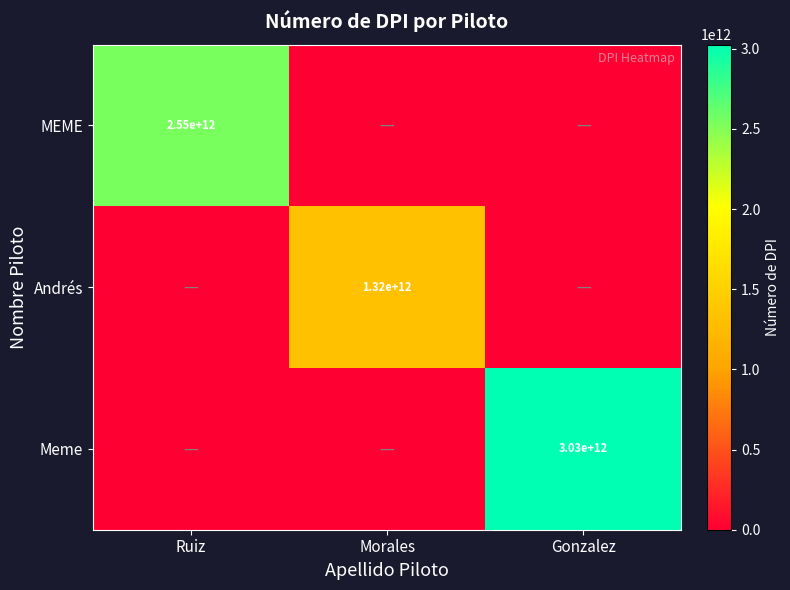

Is it true that Meme equals 3030000000000 at Gonzalez?

True